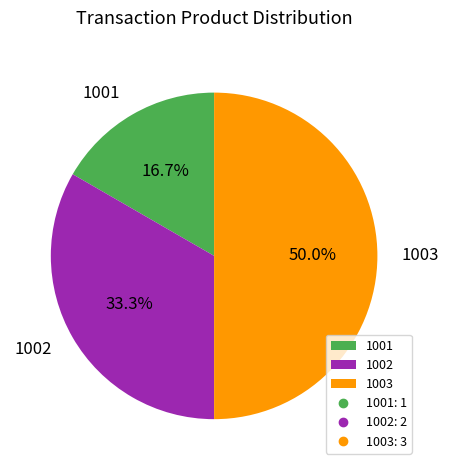

Is 1002 the majority of the pie?

No